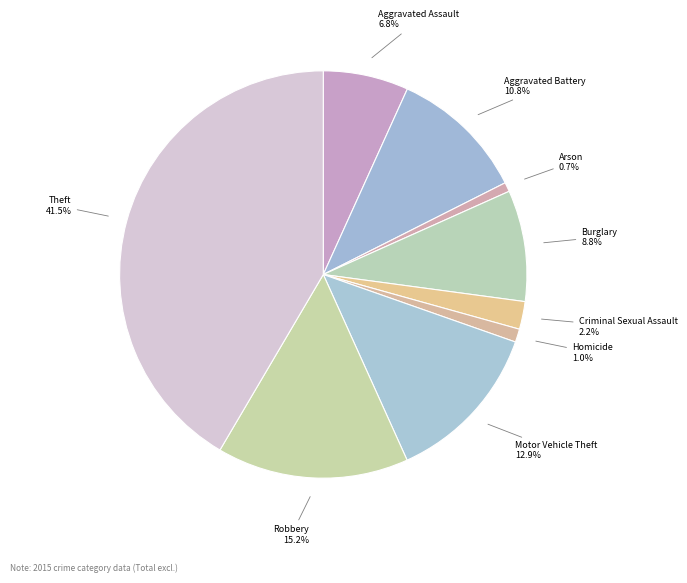

Approximately how many times larger is the value at Theft compared to Aggravated Battery?

3.8